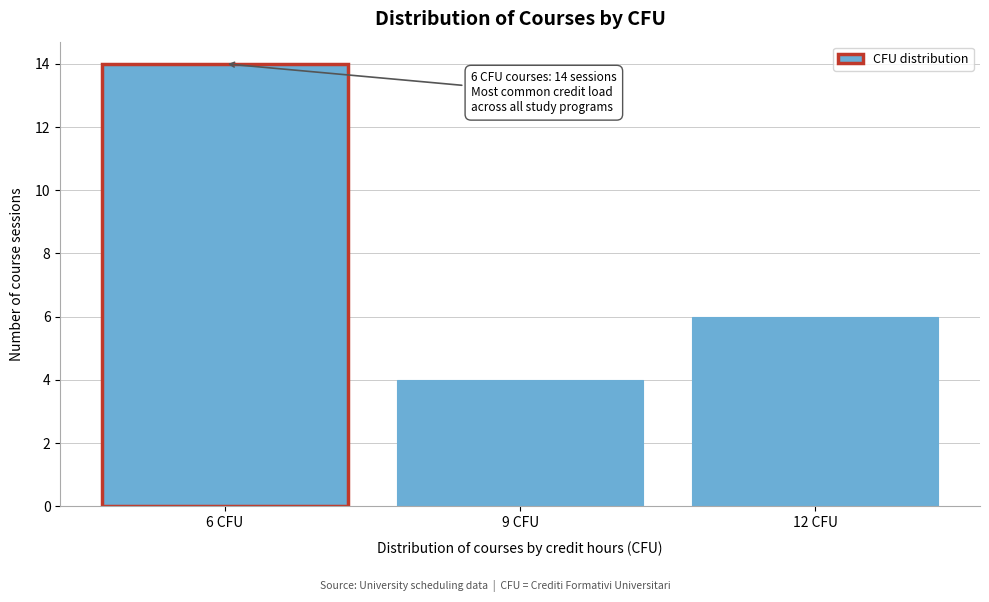

Reading left to right, what are all the values shown in this chart?

14	4	6